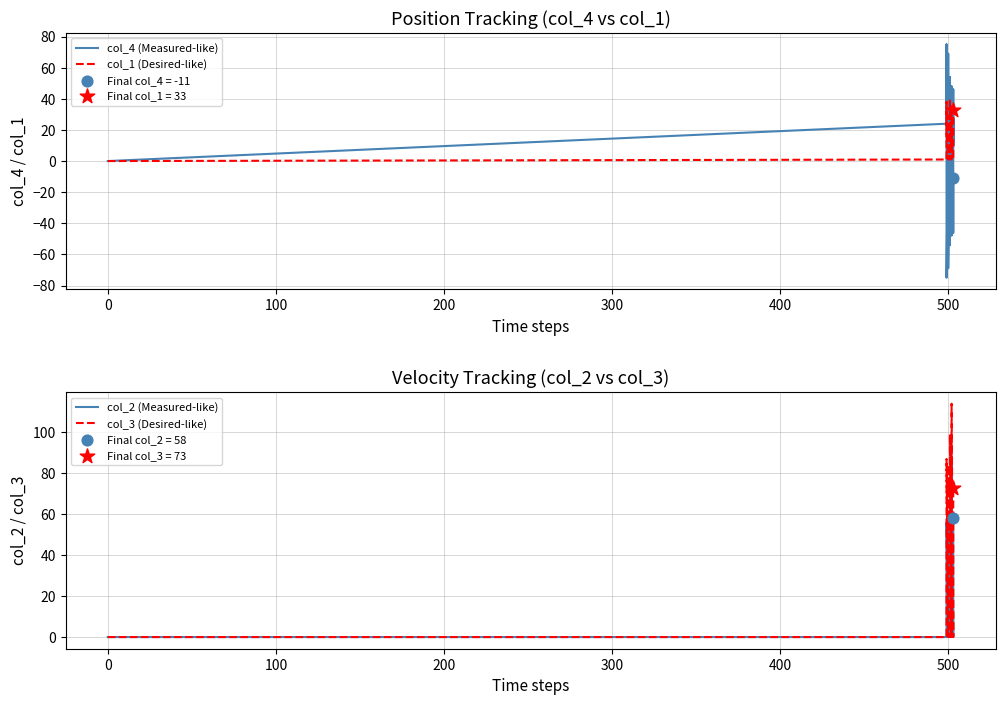

Is the value of col_4 (Measured-like) at 31 greater than the value of col_1 (Desired-like) at −100?

Yes